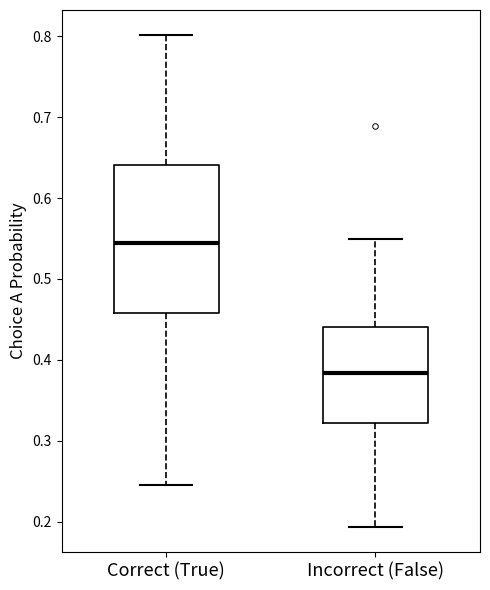

Reading left to right, read every box against the y-axis: the position of its median line, the range the box covers, and the ends of its whiskers. The values are not printed on the chart, so give them approximately, as read against the axis.

Correct (True): median 0.54, box 0.46 to 0.64, whiskers 0.25 to 0.80
Incorrect (False): median 0.38, box 0.32 to 0.44, whiskers 0.19 to 0.55